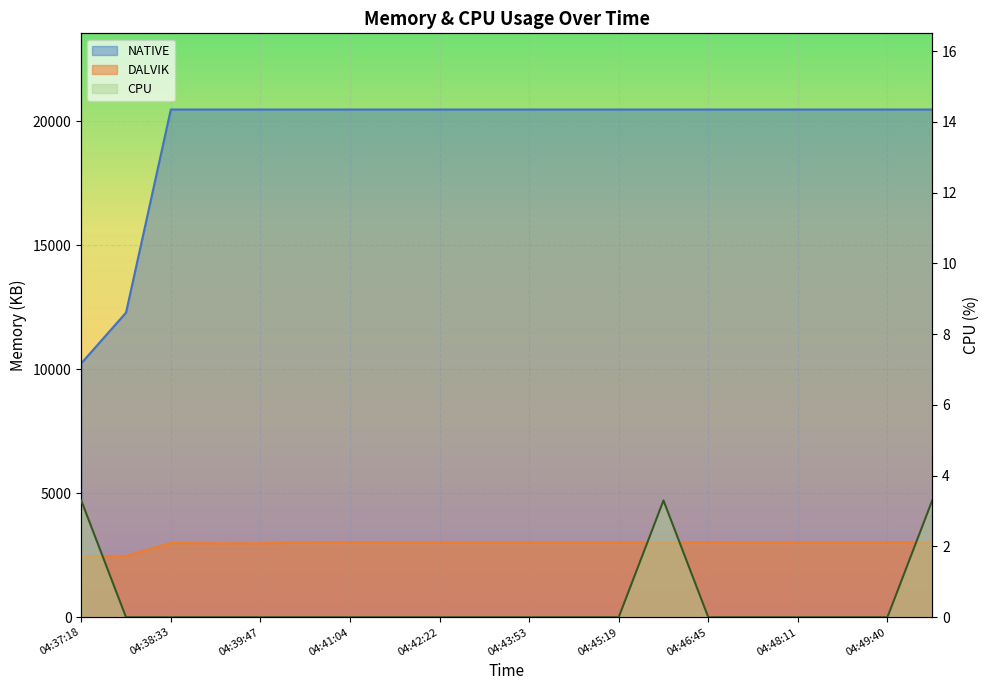

What is the approximate value at 19?

3.3